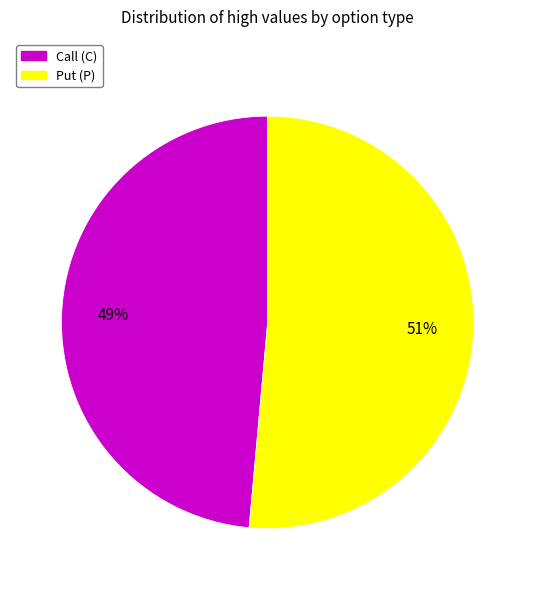

To the nearest percent, what is the average slice percentage?

50%